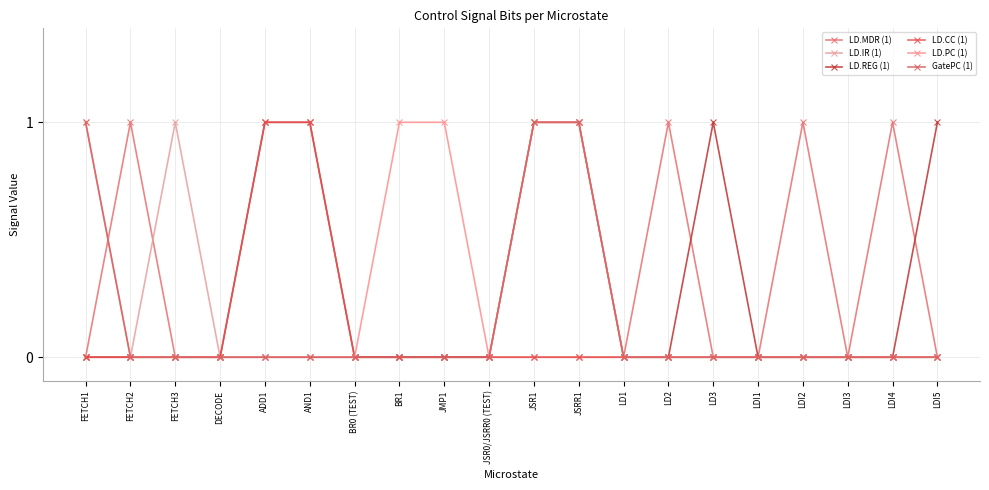

Rank the categories by LD.IR (1) value from lowest to highest.

FETCH1, FETCH2, DECODE, ADD1, AND1, BR0 (TEST), BR1, JMP1, JSR0/JSRR0 (TEST), JSR1, JSRR1, LD1, LD2, LD3, LDI1, LDI2, LDI3, LDI4, LDI5, FETCH3